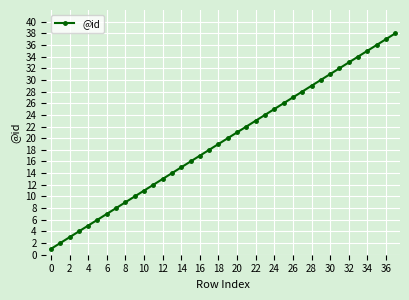

What is the sum of all values?

741